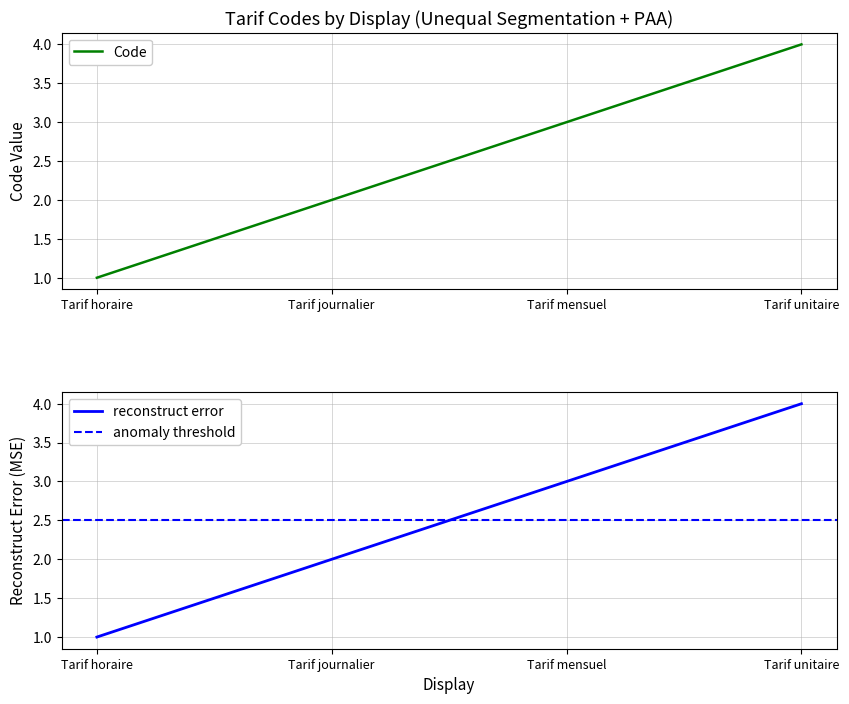

Read the value at Tarif unitaire.

4